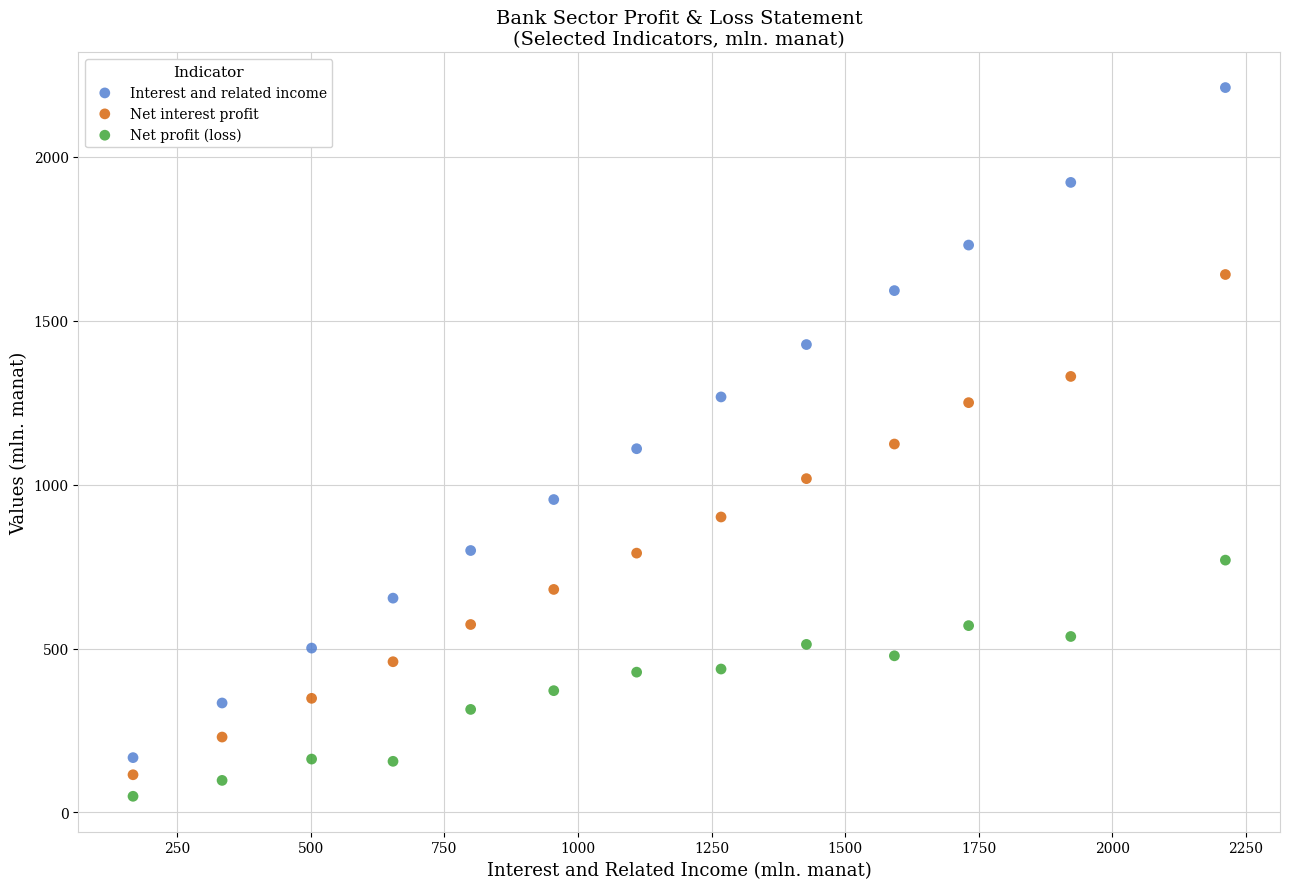

Which series reaches the maximum Y coordinate?

Interest and related income